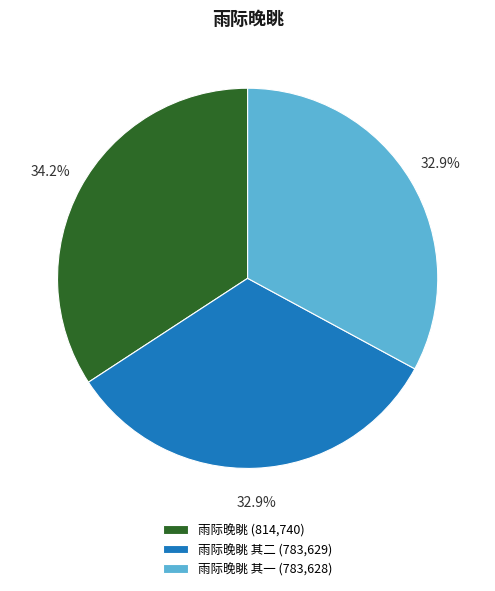

Is the sum of 雨际晚眺 其一 (783,628) and 雨际晚眺 (814,740) greater than half?

Yes